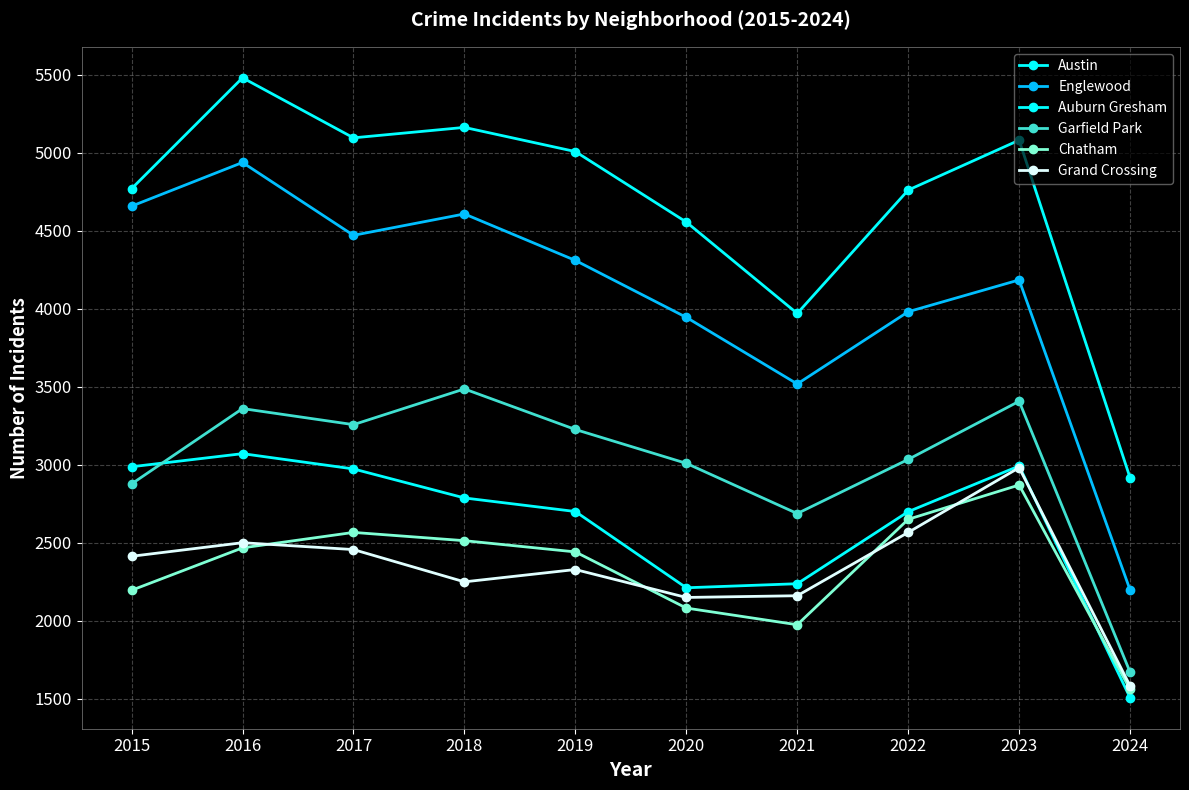

The value of Chatham at 2023 is 788. True or false?

False